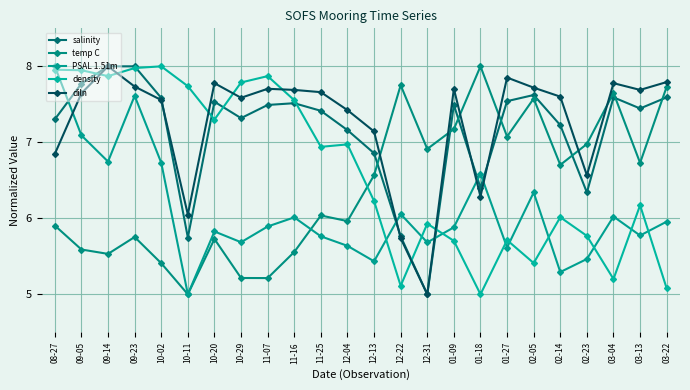

Reading right to left, list all the values displayed in this chart.

salinity: 7.6	7.4	7.6	6.3	7.2	7.6	7.5	6.4	7.5	5.0	5.8	6.9	7.2	7.4	7.5	7.5	7.3	7.5	5.7	7.6	8.0	8.0	7.8	7.3
temp C: 7.7	6.7	7.6	7.0	6.7	7.6	7.1	8.0	7.2	6.9	7.8	6.6	6.0	6.0	5.6	5.2	5.2	5.7	5.0	5.4	5.8	5.5	5.6	5.9
PSAL 1.51m: 6.0	5.8	6.0	5.5	5.3	6.3	5.6	6.6	5.9	5.7	6.1	5.4	5.6	5.8	6.0	5.9	5.7	5.8	5.0	6.7	7.6	6.7	7.1	8.0
density: 5.1	6.2	5.2	5.8	6.0	5.4	5.7	5.0	5.7	5.9	5.1	6.2	7.0	6.9	7.6	7.9	7.8	7.3	7.7	8.0	8.0	7.9	7.9	8.0
diln: 7.8	7.7	7.8	6.6	7.6	7.7	7.9	6.3	7.7	5.0	5.7	7.1	7.4	7.7	7.7	7.7	7.6	7.8	6.0	7.6	7.7	8.0	7.6	6.8